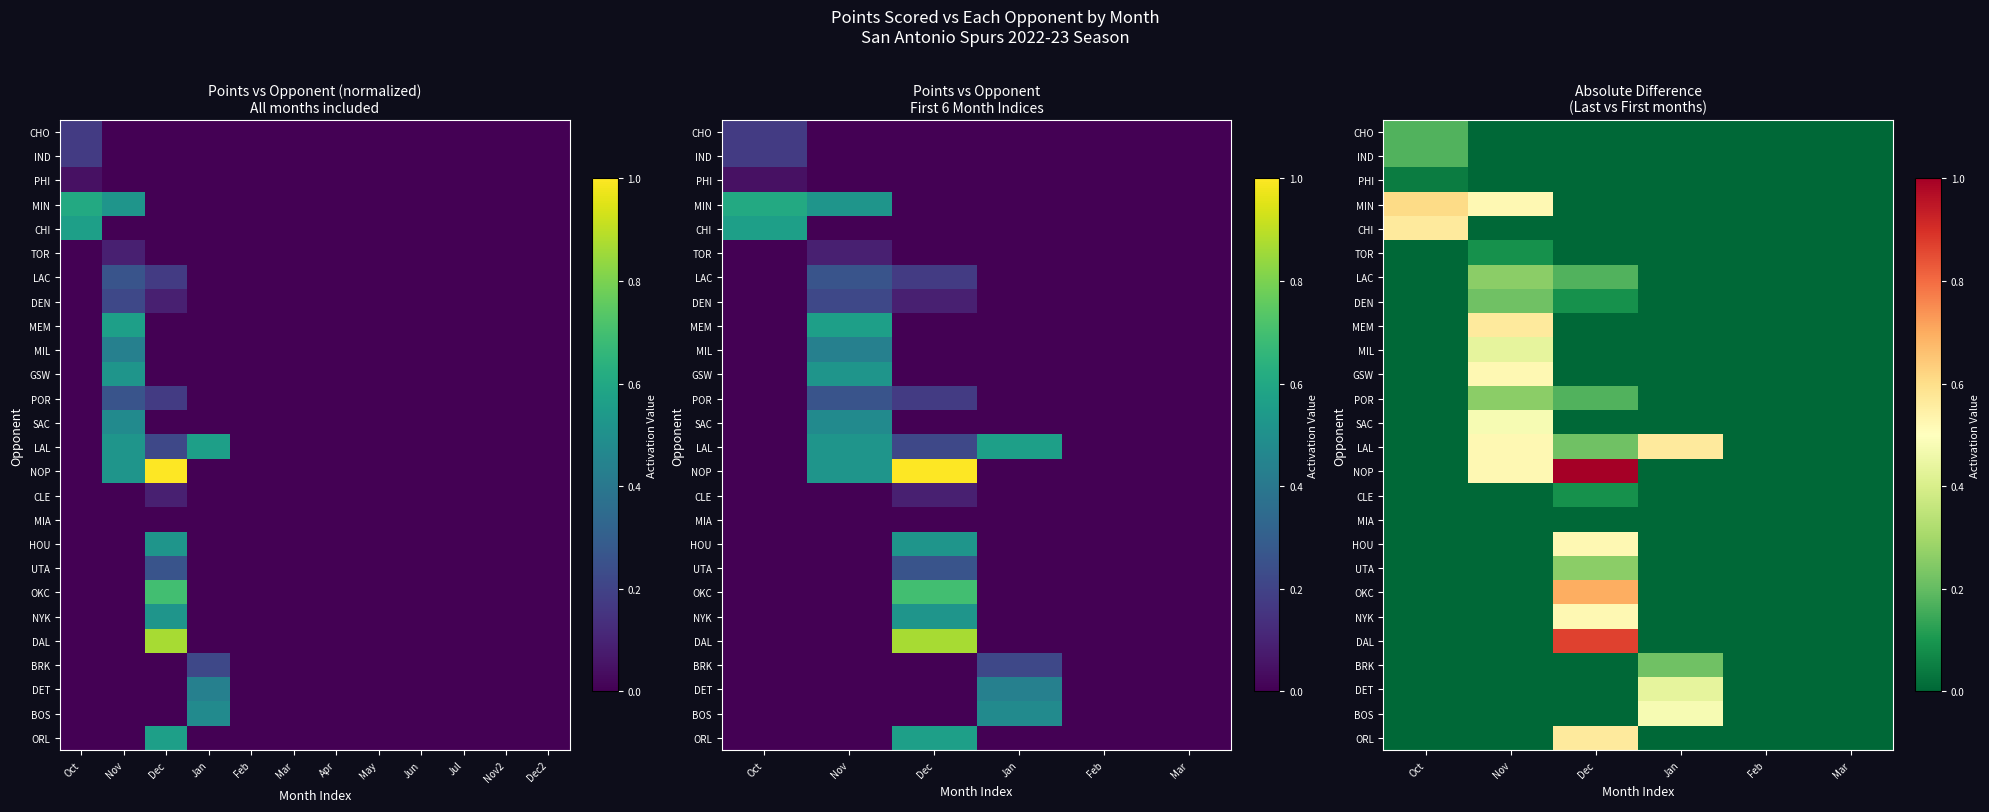

The value of MIN at Dec is -0.2. True or false?

False